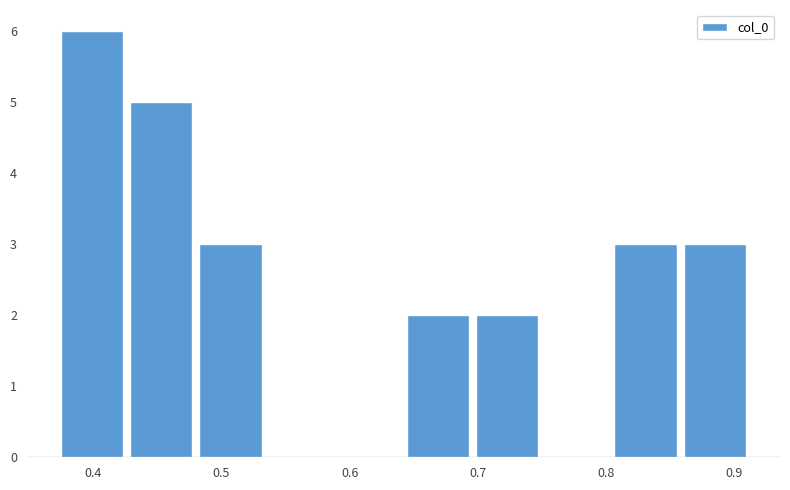

Which range on the x-axis has the tallest bar?

0.37 to 0.43